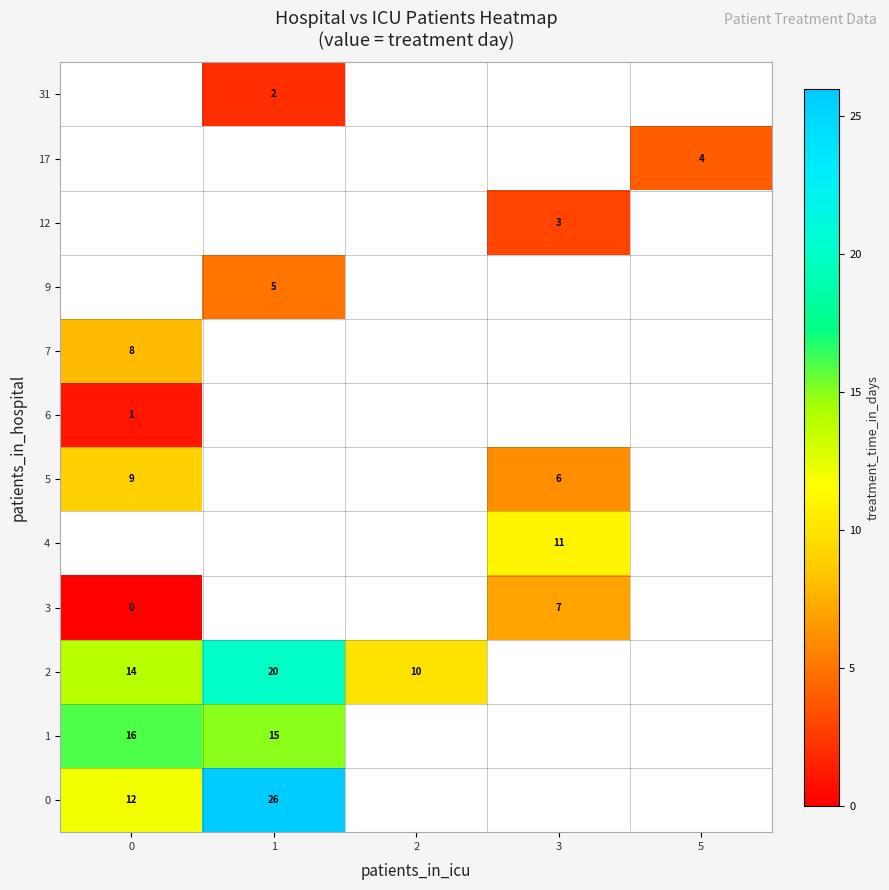

What is the spread (max minus min) of values at 1?

24.0